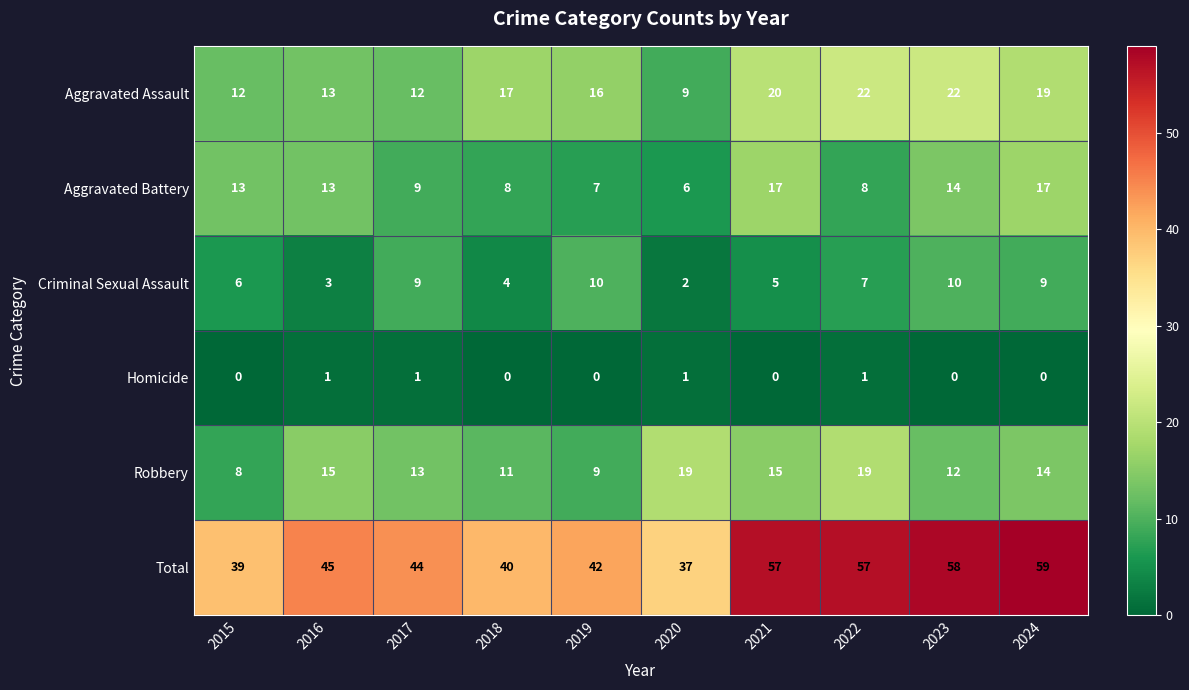

Count the number of categories in the chart.

10